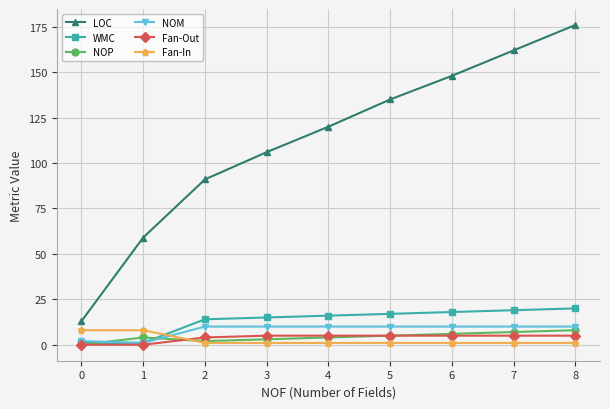

What is the sum of the LOC values at 3 and 5?

241